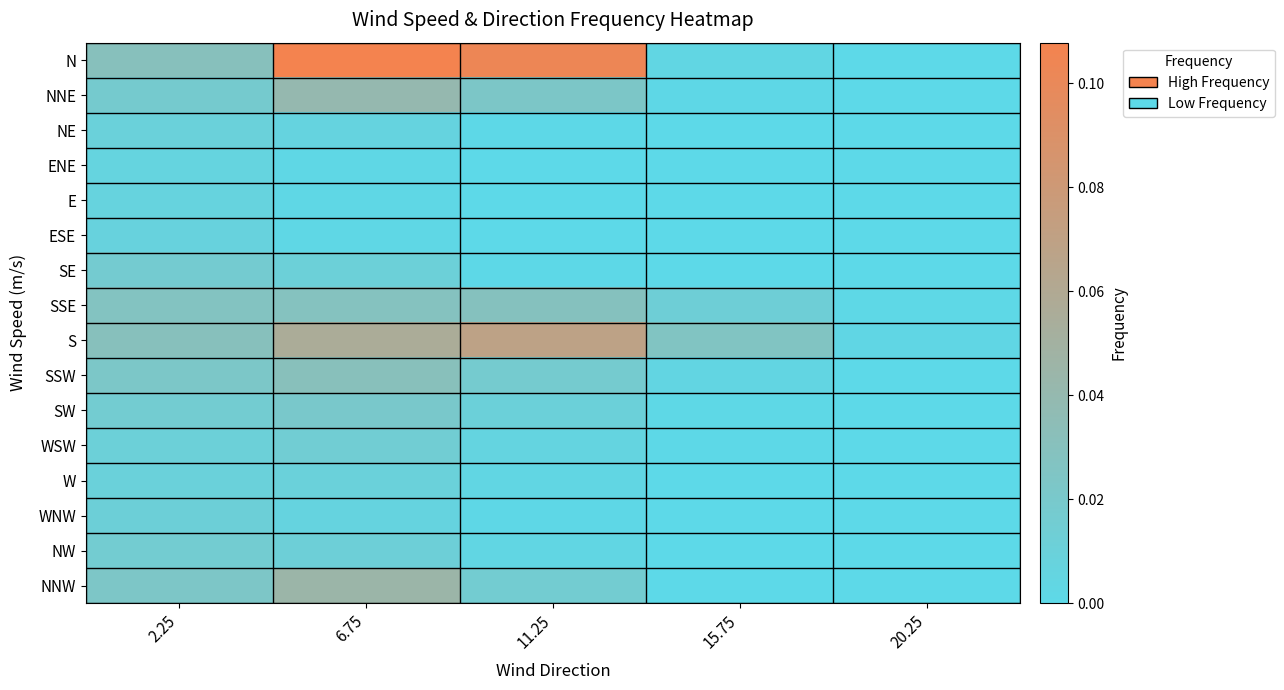

Which category has the highest value across all series?

6.75